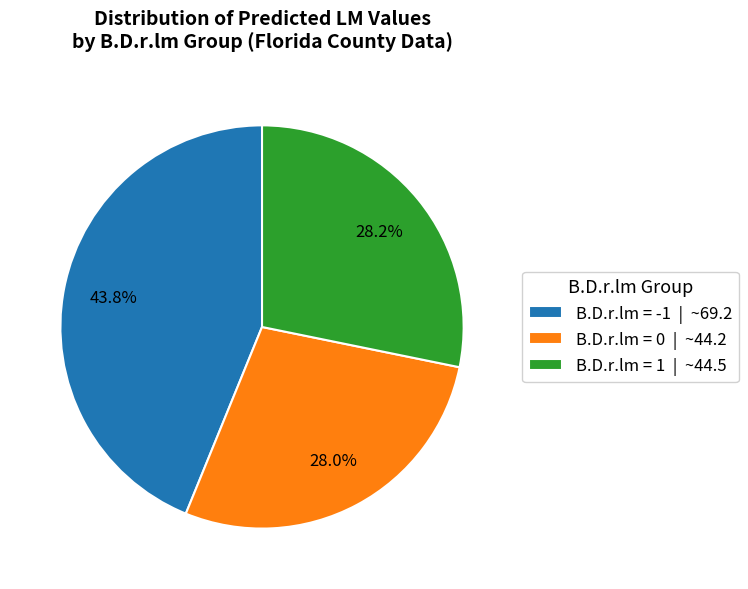

Which category has the biggest portion of the pie?

B.D.r.lm = -1 | ~69.2